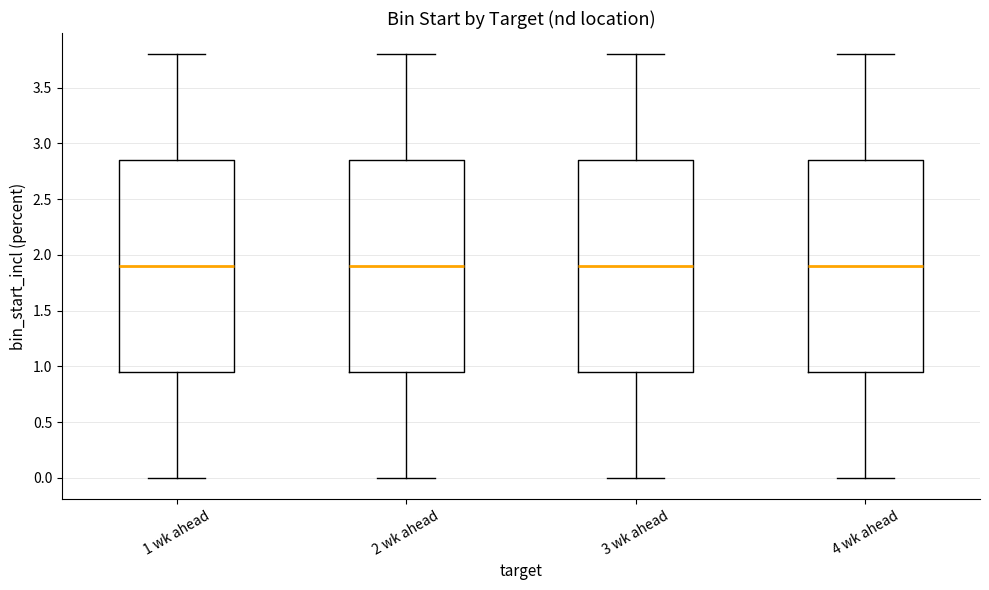

Reading left to right, read every box against the y-axis: the position of its median line, the range the box covers, and the ends of its whiskers. The values are not printed on the chart, so give them approximately, as read against the axis.

1 wk ahead: median 1.90, box 0.95 to 2.85, whiskers 0.00 to 3.80
2 wk ahead: median 1.90, box 0.95 to 2.85, whiskers 0.00 to 3.80
3 wk ahead: median 1.90, box 0.95 to 2.85, whiskers 0.00 to 3.80
4 wk ahead: median 1.90, box 0.95 to 2.85, whiskers 0.00 to 3.80